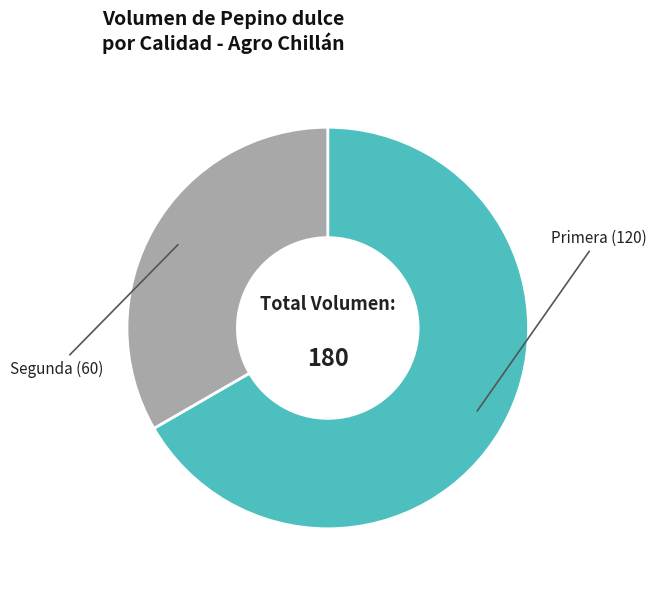

Rank the categories by value from lowest to highest.

Segunda, Primera